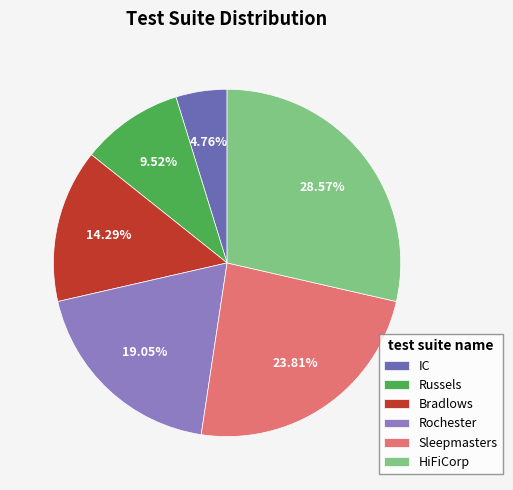

Does Sleepmasters account for over 50% of the chart?

No